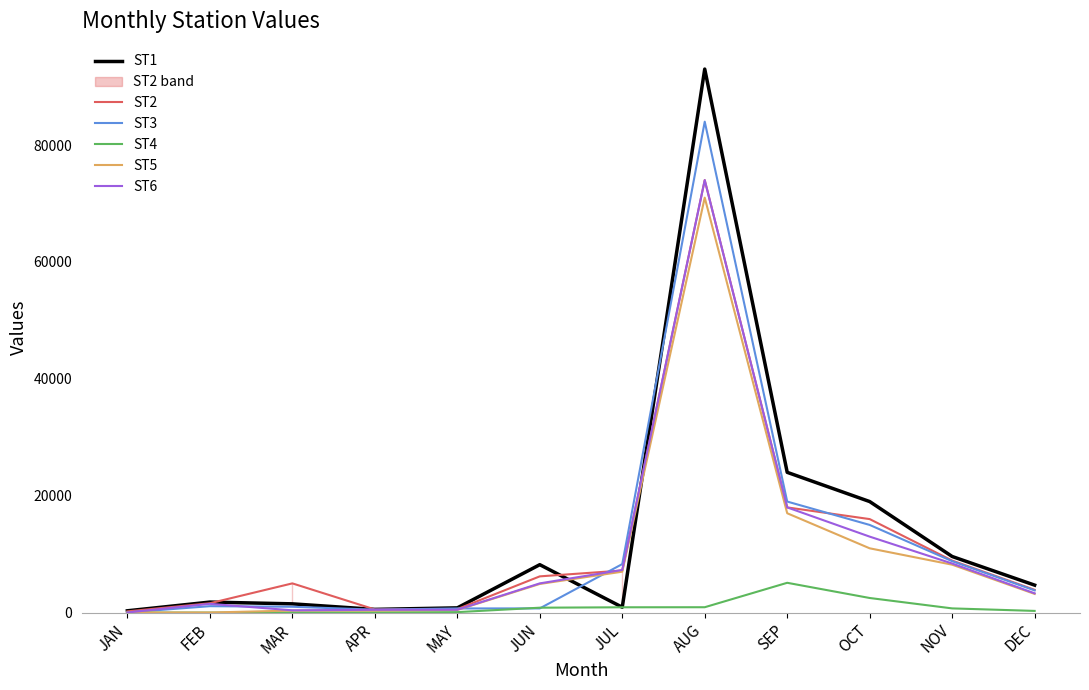

Reading right to left, what are all the values shown in this chart?

ST1: DEC=4700	NOV=9600	OCT=19000	SEP=24000	AUG=93000	JUL=920	JUN=8200	MAY=810	APR=550	MAR=1500	FEB=1800	JAN=310
ST2: DEC=3900	NOV=8900	OCT=16000	SEP=18000	AUG=74000	JUL=7200	JUN=6200	MAY=600	APR=540	MAR=5000	FEB=1600	JAN=210
ST3: DEC=3800	NOV=8800	OCT=15000	SEP=19000	AUG=84000	JUL=8300	JUN=720	MAY=710	APR=500	MAR=1000	FEB=1100	JAN=25
ST4: DEC=290	NOV=720	OCT=2500	SEP=5100	AUG=920	JUL=910	JUN=840	MAY=80	APR=40	MAR=30	FEB=0	JAN=14
ST5: DEC=3200	NOV=8200	OCT=11000	SEP=17000	AUG=71000	JUL=7000	JUN=4900	MAY=450	APR=350	MAR=350	FEB=14	JAN=18
ST6: DEC=3300	NOV=8400	OCT=13000	SEP=18000	AUG=74000	JUL=7300	JUN=5000	MAY=490	APR=480	MAR=390	FEB=1500	JAN=20